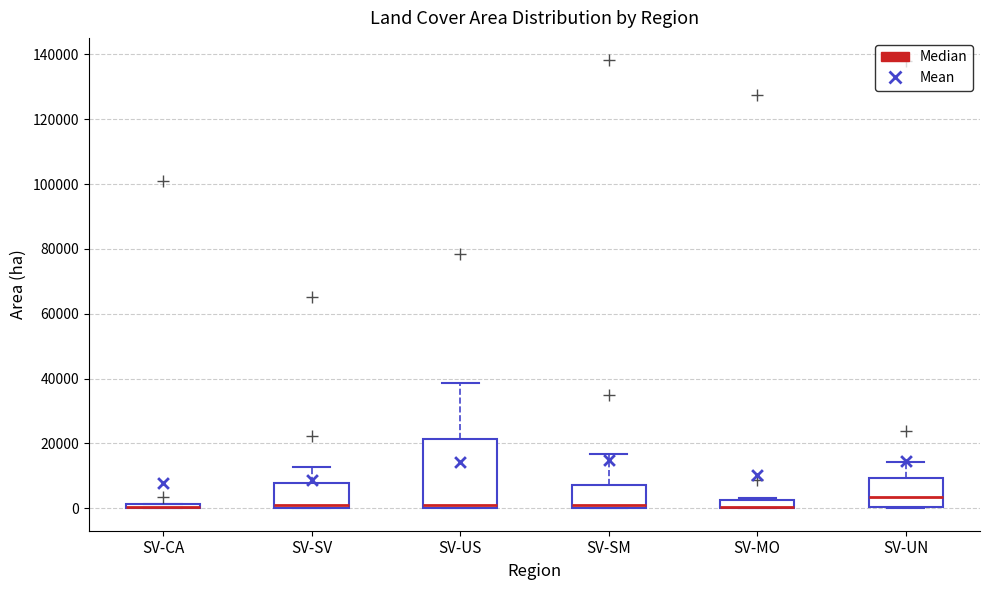

Where is the lower edge of the box for SV-SM on the y-axis? The values are not printed on the chart, so give them approximately, as read against the axis.

0